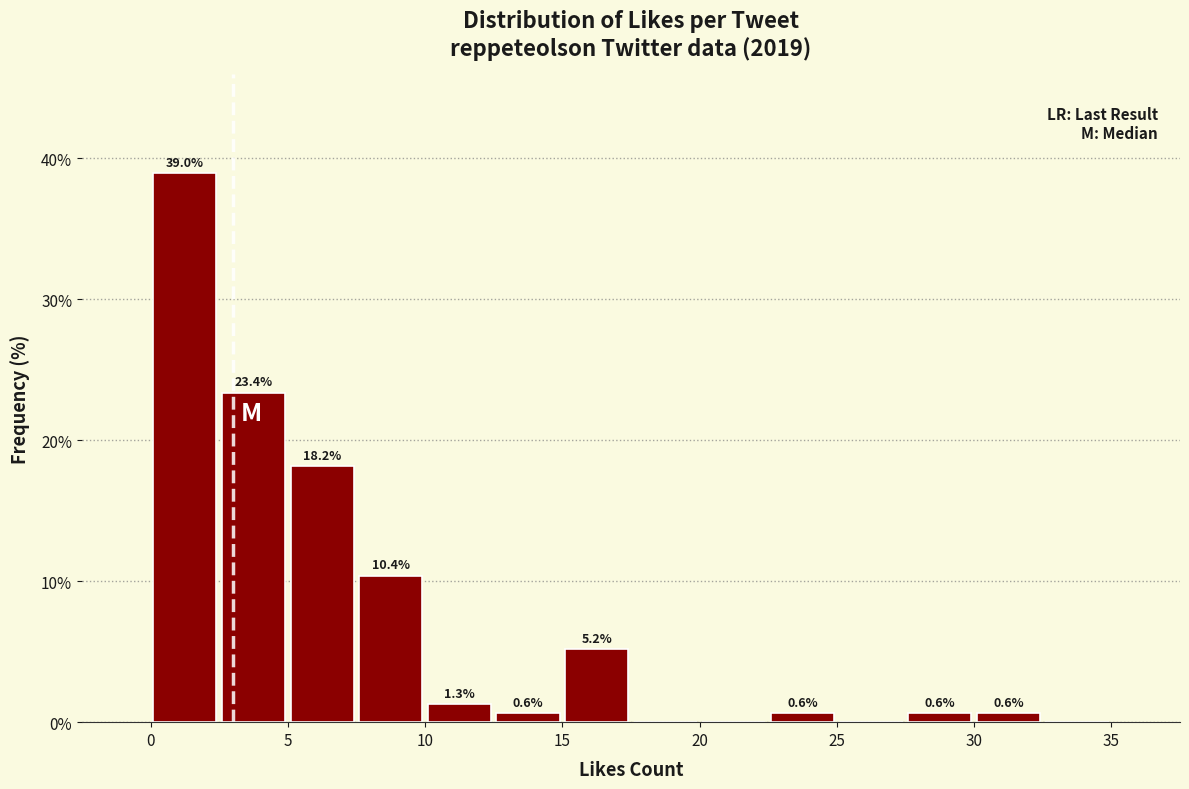

Over which range of the x-axis is the bar tallest?

0.0 to 2.5